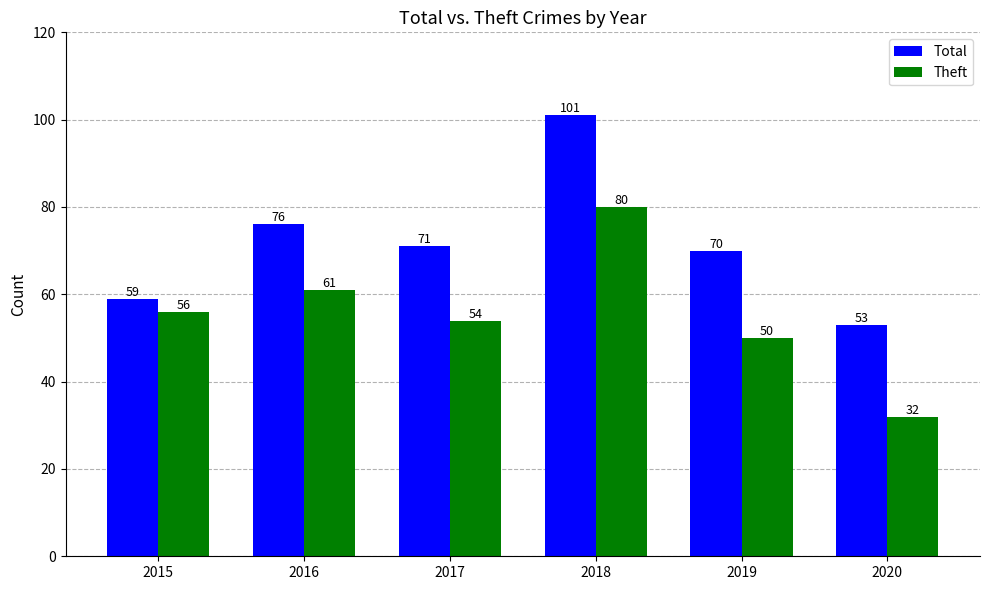

Reading left to right, transcribe all the data shown in this chart.

Total: 59	76	71	101	70	53
Theft: 56	61	54	80	50	32